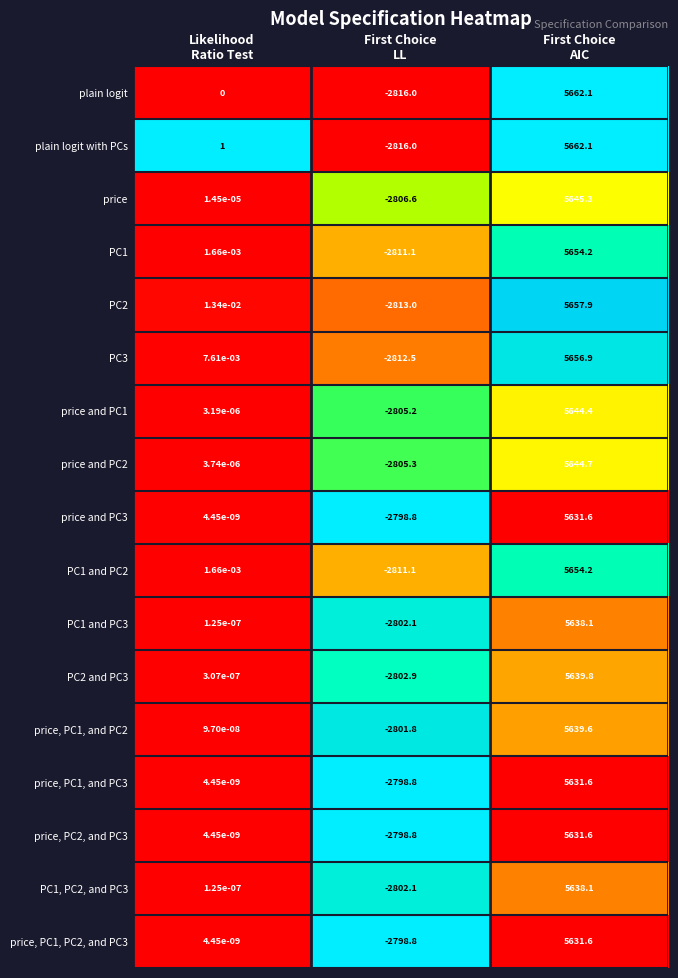

What is the spread (max minus min) of values at Likelihood
Ratio Test?

1.0